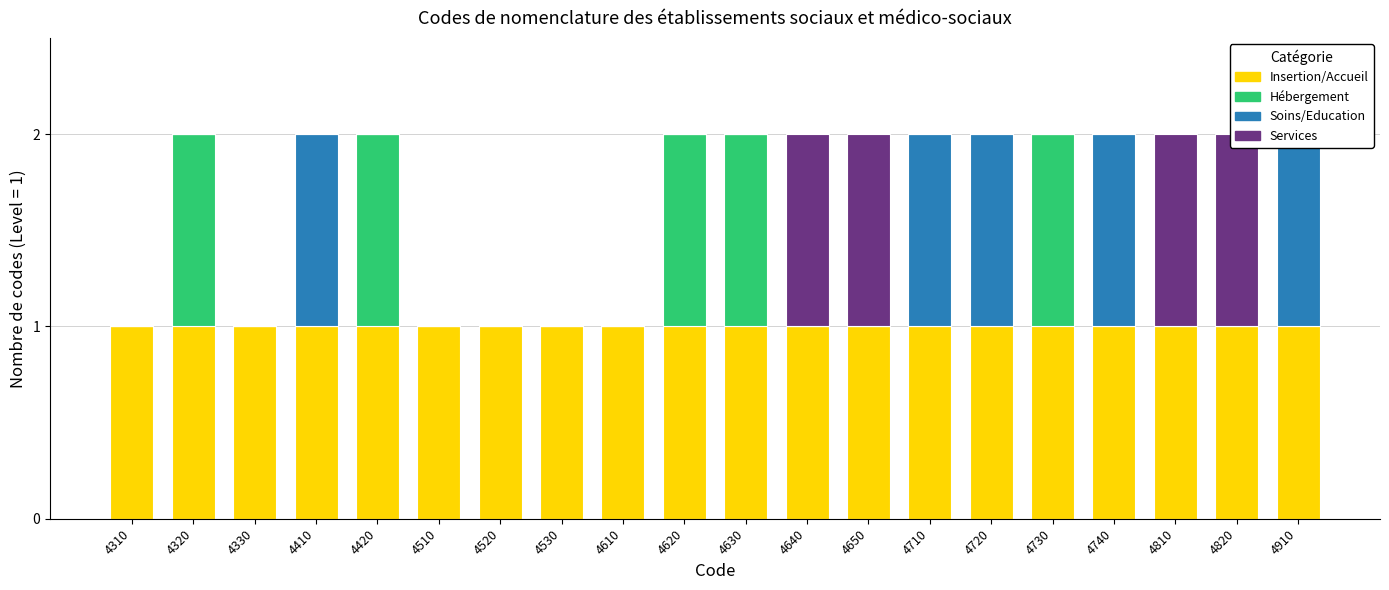

Reading right to left, transcribe all the data shown in this chart.

Insertion/Accueil: 4910=1	4820=1	4810=1	4740=1	4730=1	4720=1	4710=1	4650=1	4640=1	4630=1	4620=1	4610=1	4530=1	4520=1	4510=1	4420=1	4410=1	4330=1	4320=1	4310=1
Hébergement: 4910=0	4820=0	4810=0	4740=0	4730=1	4720=0	4710=0	4650=0	4640=0	4630=1	4620=1	4610=0	4530=0	4520=0	4510=0	4420=1	4410=0	4330=0	4320=1	4310=0
Soins/Education: 4910=1	4820=0	4810=0	4740=1	4730=0	4720=1	4710=1	4650=0	4640=0	4630=0	4620=0	4610=0	4530=0	4520=0	4510=0	4420=0	4410=1	4330=0	4320=0	4310=0
Services: 4910=0	4820=1	4810=1	4740=0	4730=0	4720=0	4710=0	4650=1	4640=1	4630=0	4620=0	4610=0	4530=0	4520=0	4510=0	4420=0	4410=0	4330=0	4320=0	4310=0